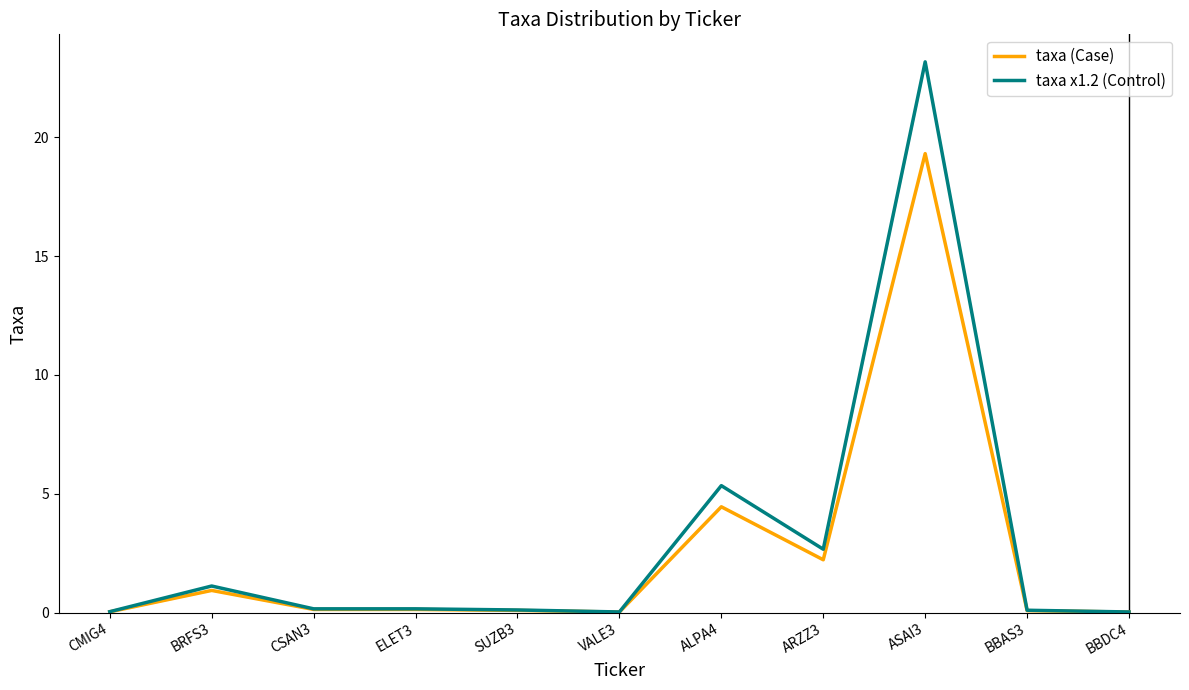

Which series has the largest total across all categories?

taxa x1.2 (Control)